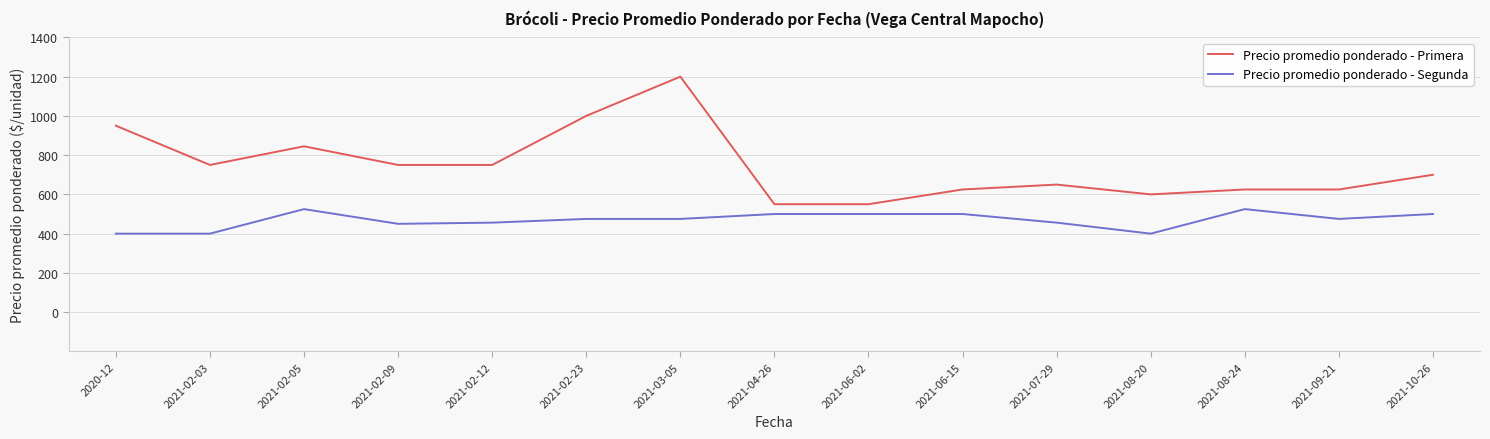

Rank the series by their average value, from highest to lowest.

Precio promedio ponderado - Primera, Precio promedio ponderado - Segunda